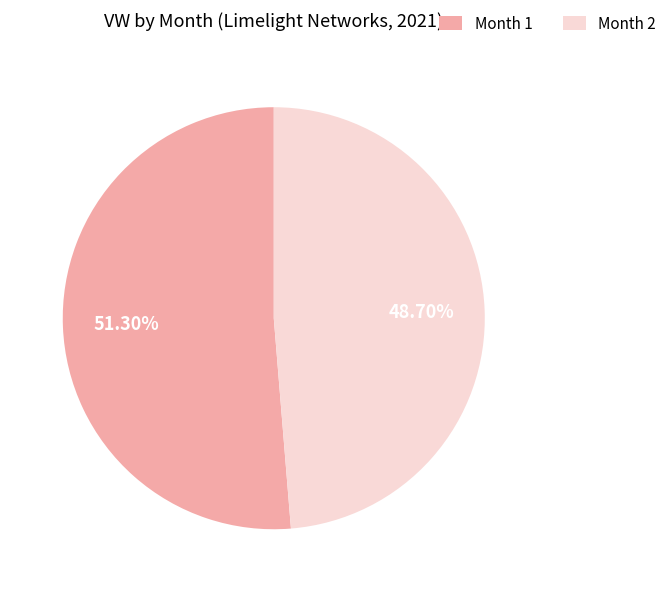

Count the number of slices in the pie.

2